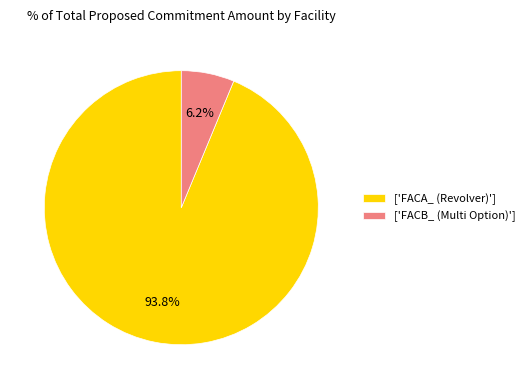

How many segments does this pie chart have?

2